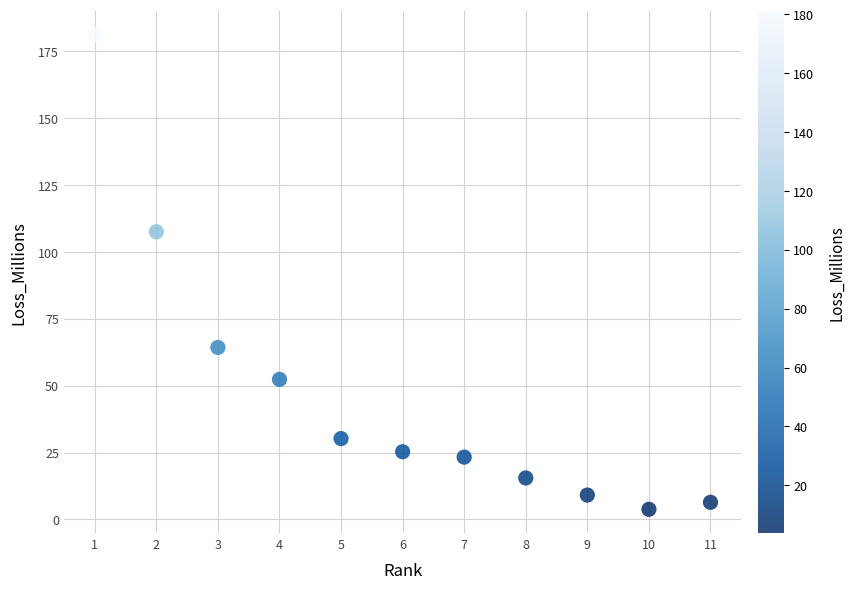

What is the average Y value?

47.2